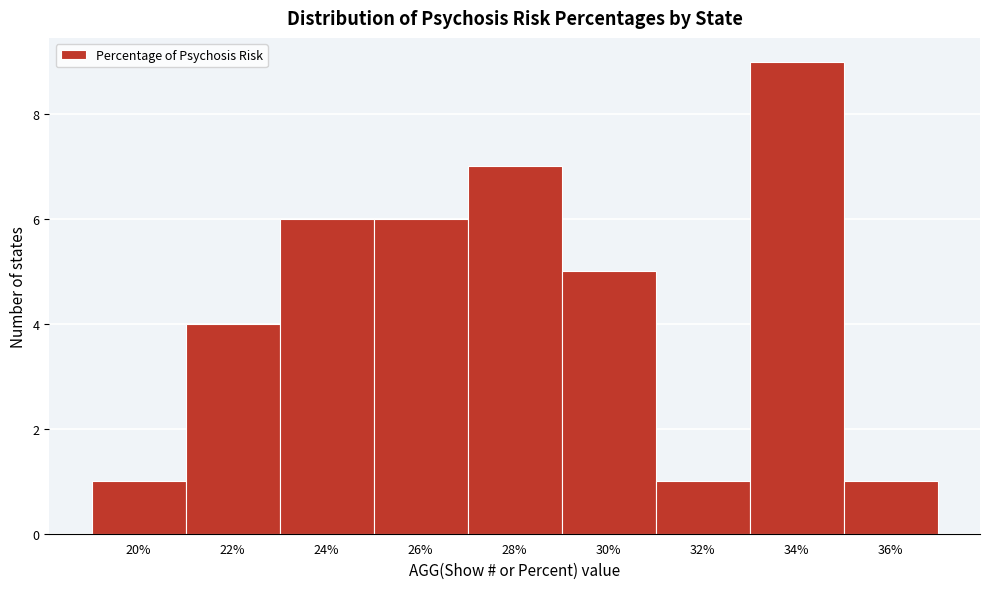

Reading left to right, list all the values displayed in this chart.

20%=1	22%=4	24%=6	26%=6	28%=7	30%=5	32%=1	34%=9	36%=1